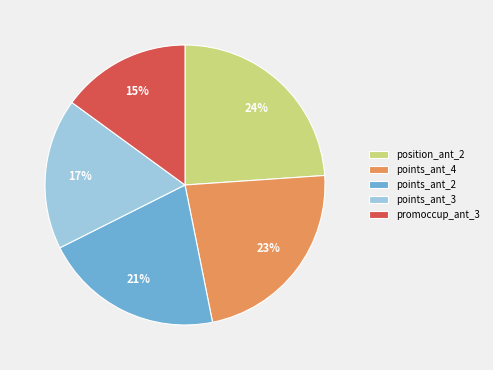

Which has a higher value, points_ant_4 or promoccup_ant_3?

points_ant_4